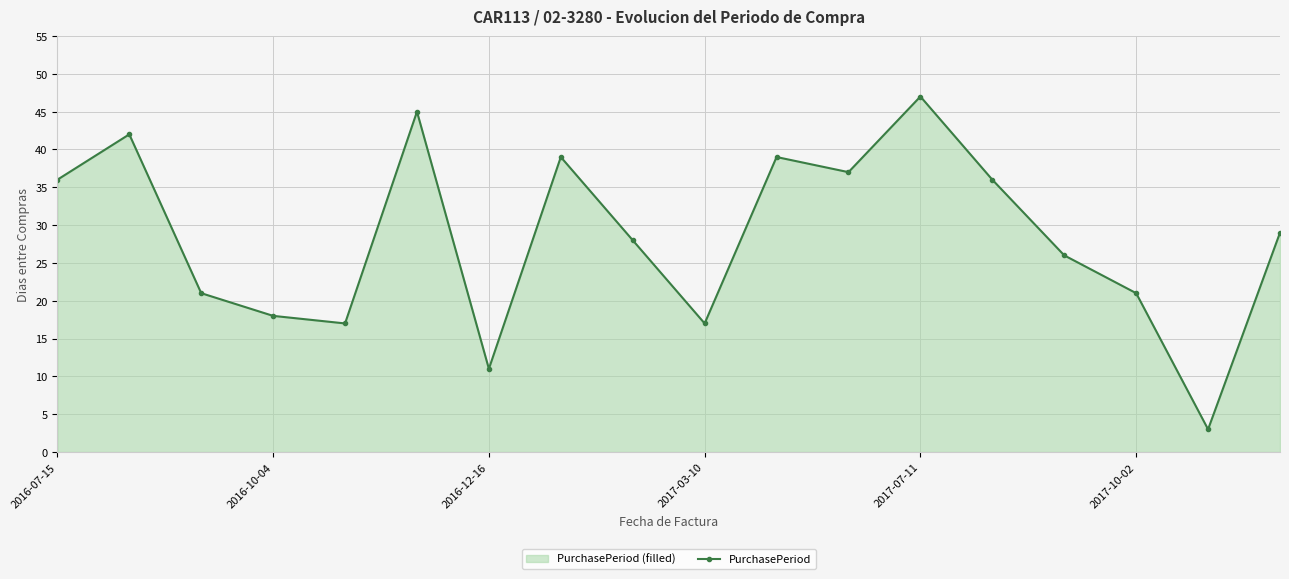

Count the number of values greater than 29.

8